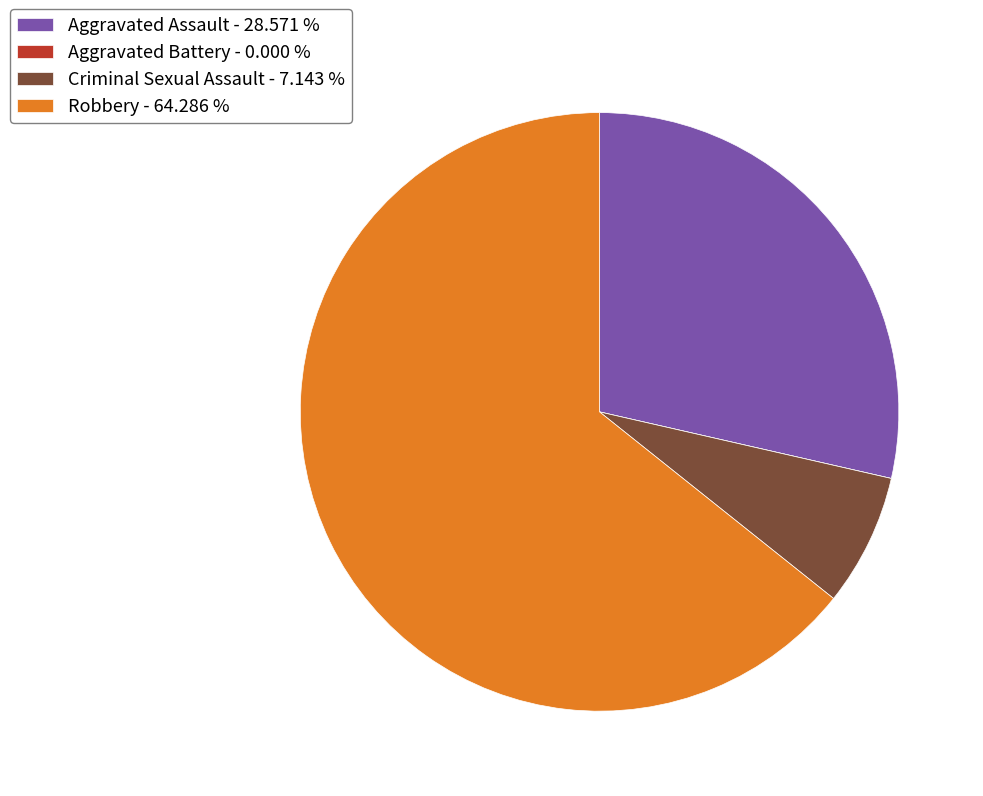

Is the sum of Robbery - 64.286 % and Criminal Sexual Assault - 7.143 % greater than half?

Yes